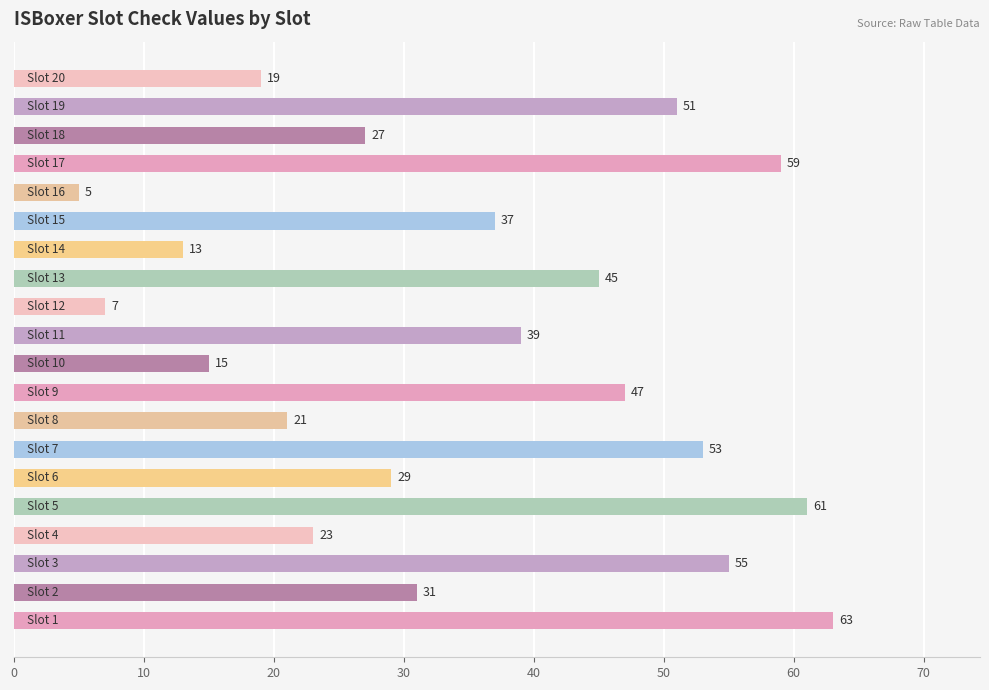

What is the greatest value displayed?

63